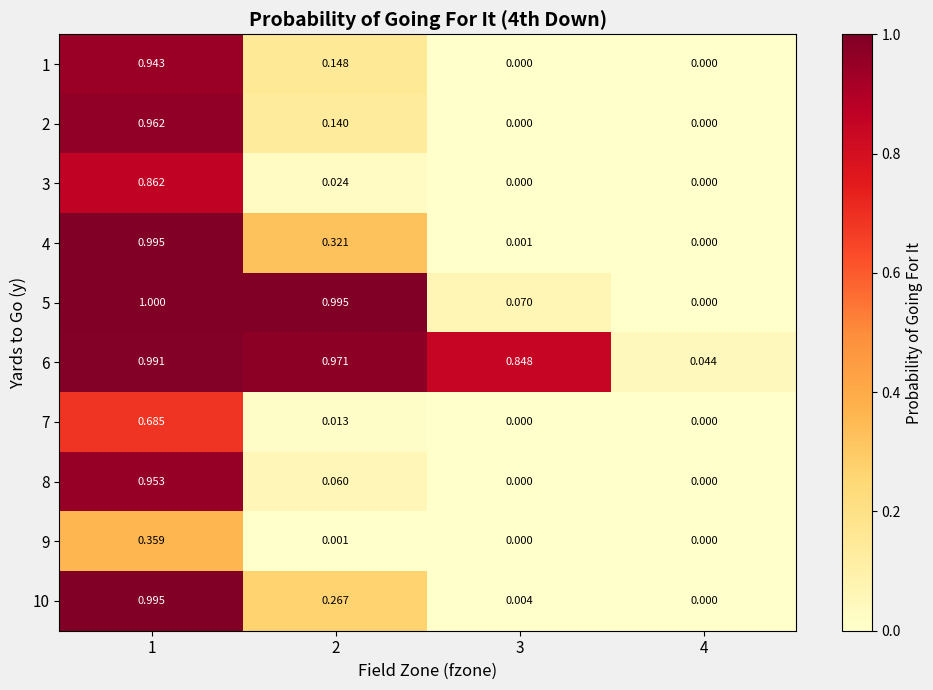

Between 1 and 4, which series saw the biggest shift?

5